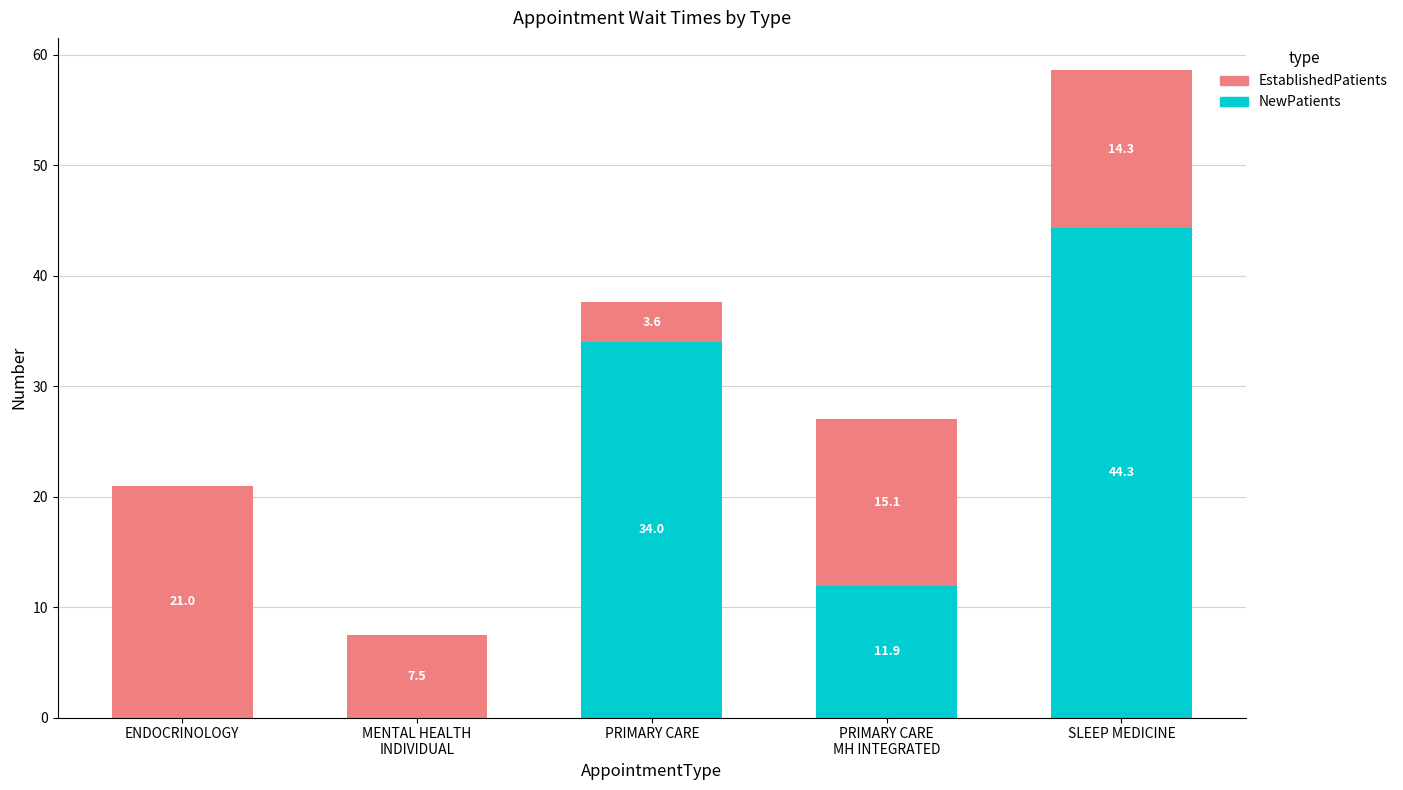

What is the sum of the NewPatients values at MENTAL HEALTH
INDIVIDUAL and PRIMARY CARE
MH INTEGRATED?

11.9